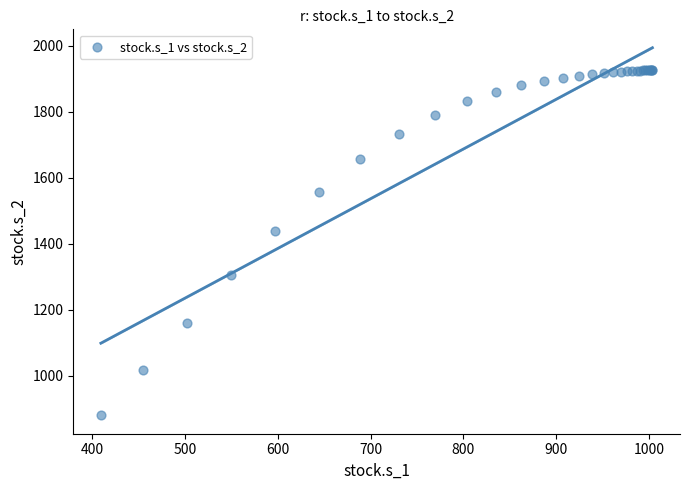

What Y value in the scatter plot is closest to 1403?

1438.9